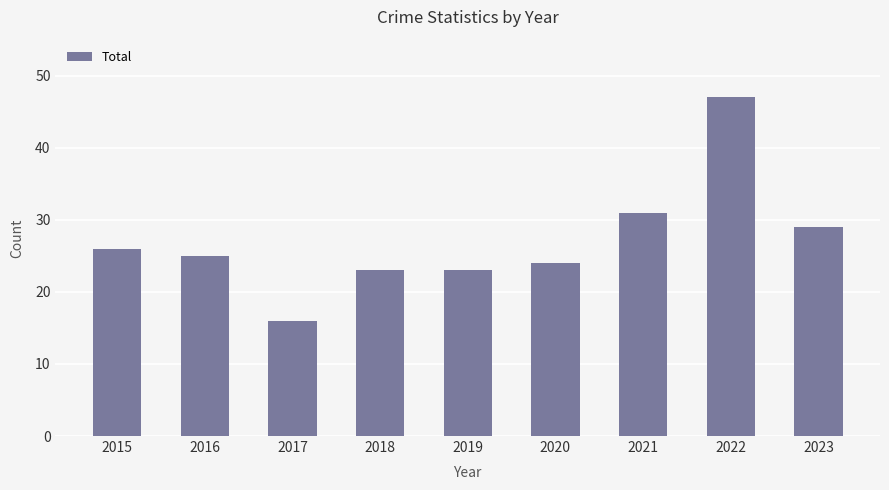

At which category does the chart reach its peak across all series?

2022